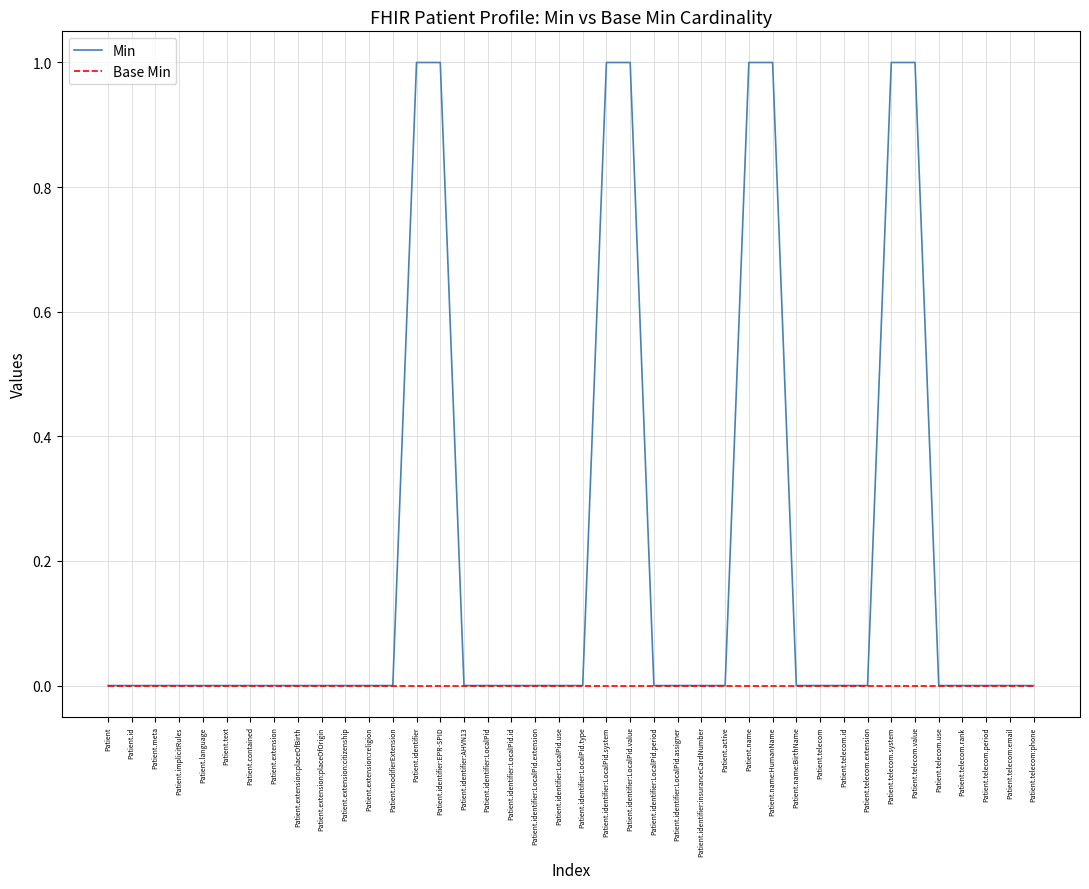

How many lines are shown in the chart?

2